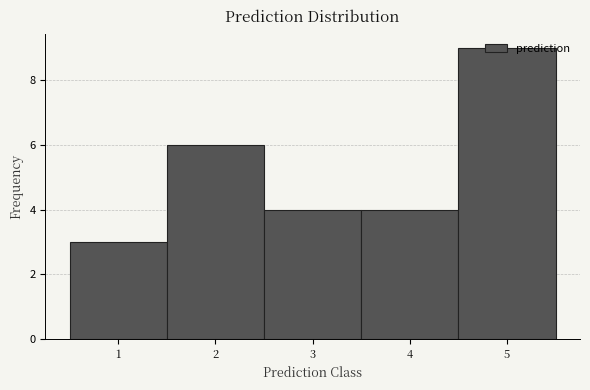

Over which range of the x-axis is the bar tallest?

4.5 to 5.5